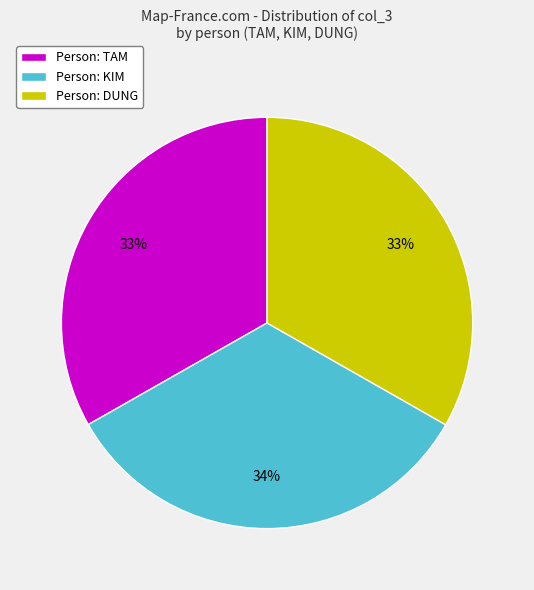

How many slices are in this pie chart?

3